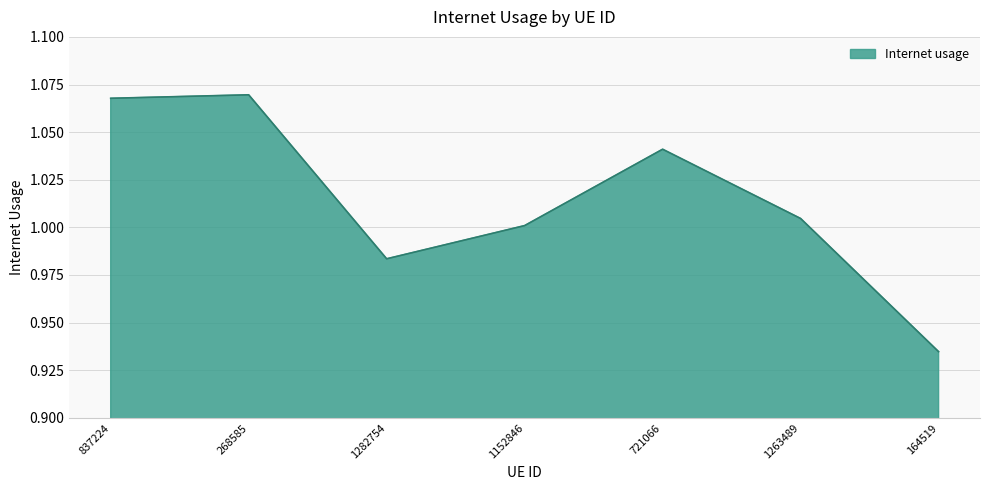

What is the sum of the values at 164519 and 1263489?

1.9